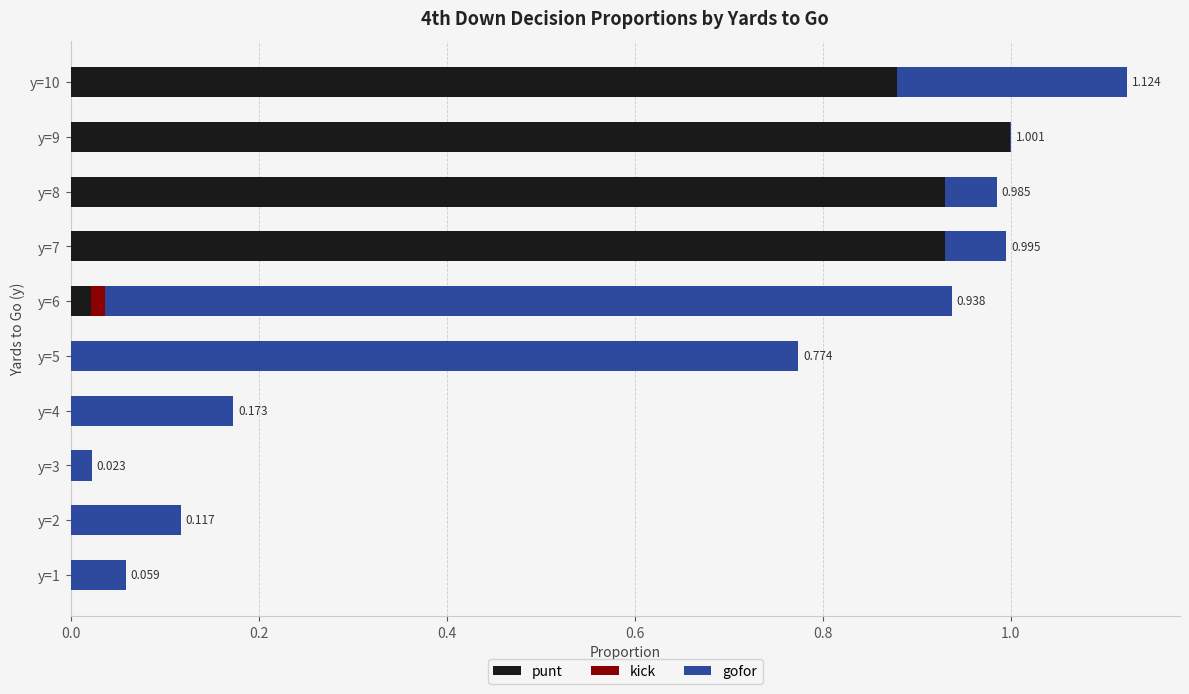

What are all the series names shown in the legend?

punt, kick, gofor